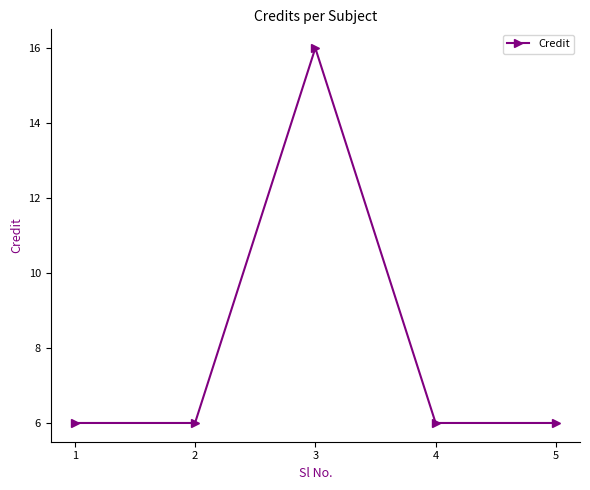

Reading left to right, what are all the values shown in this chart?

6	6	16	6	6